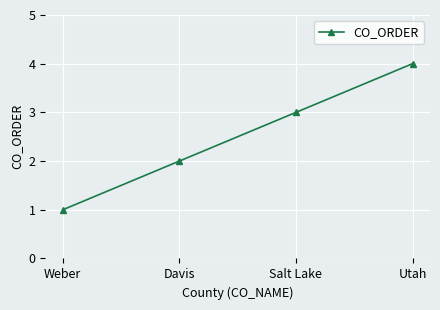

How many data points are less than 3?

2